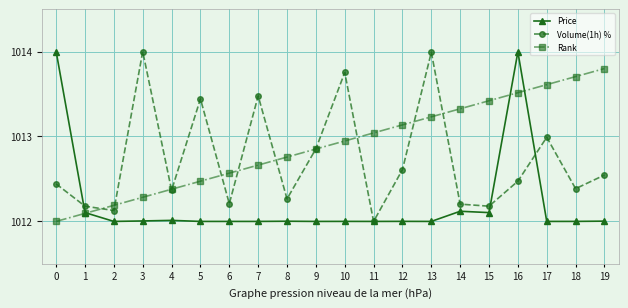

Rank the series by their average value, from highest to lowest.

Rank, Volume(1h) %, Price